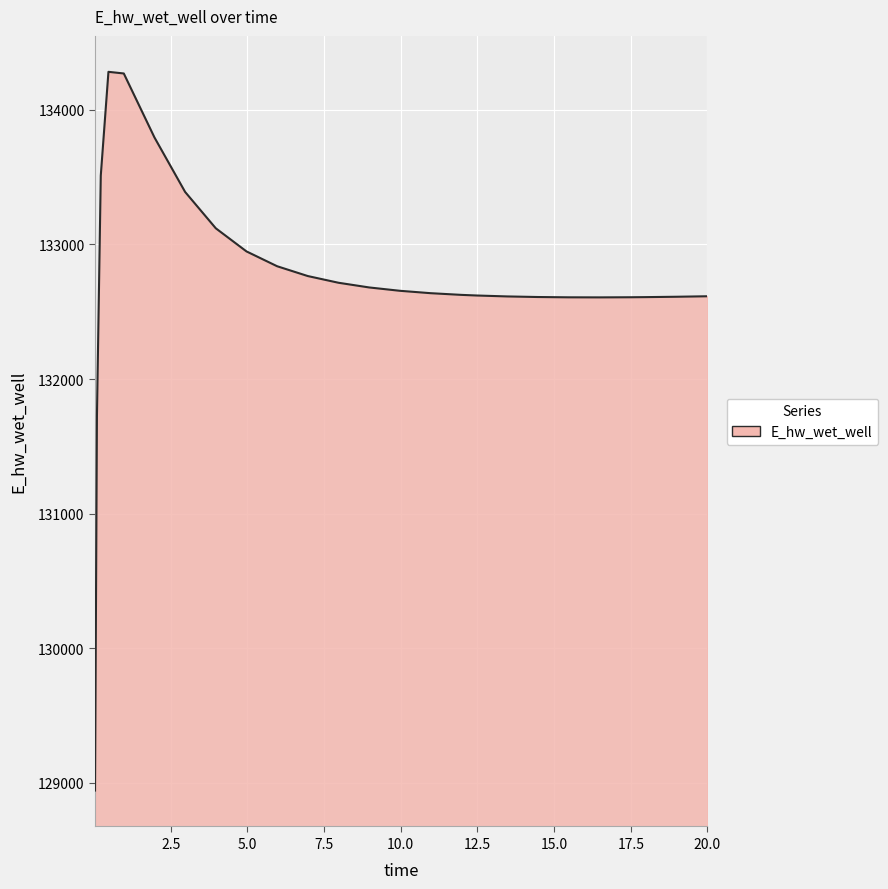

What is the difference between the maximum and minimum values?

5341.1